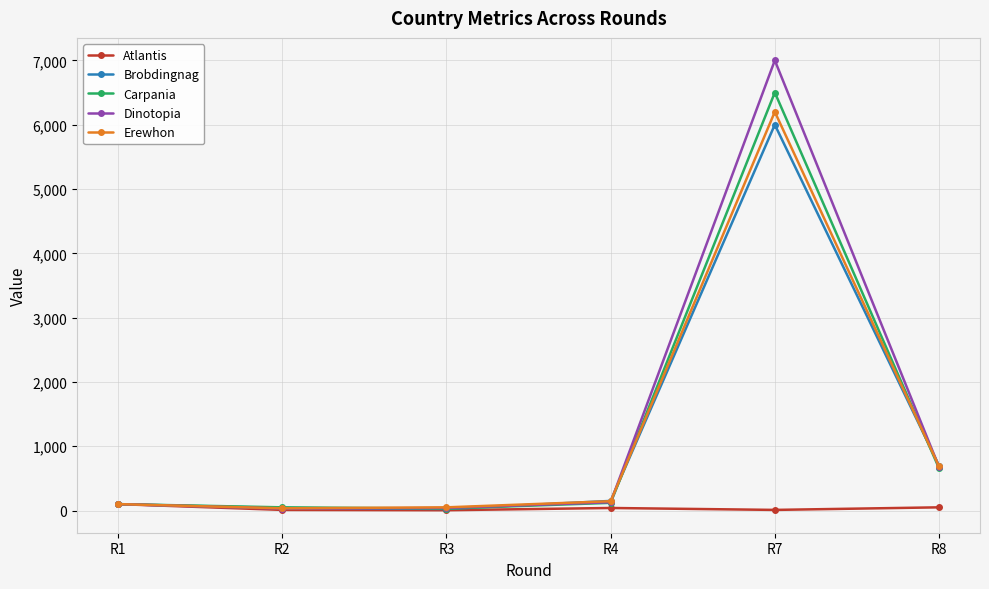

Which series has the widest spread of values?

Dinotopia